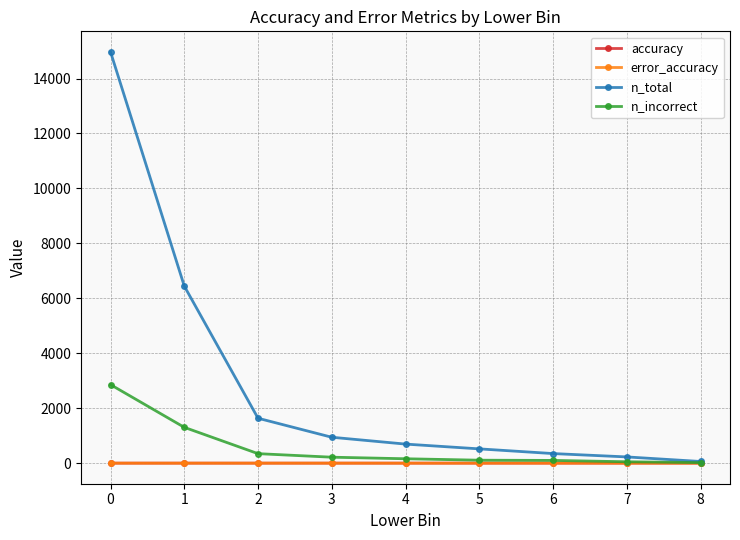

At which label is n_incorrect closest to 1438?

1